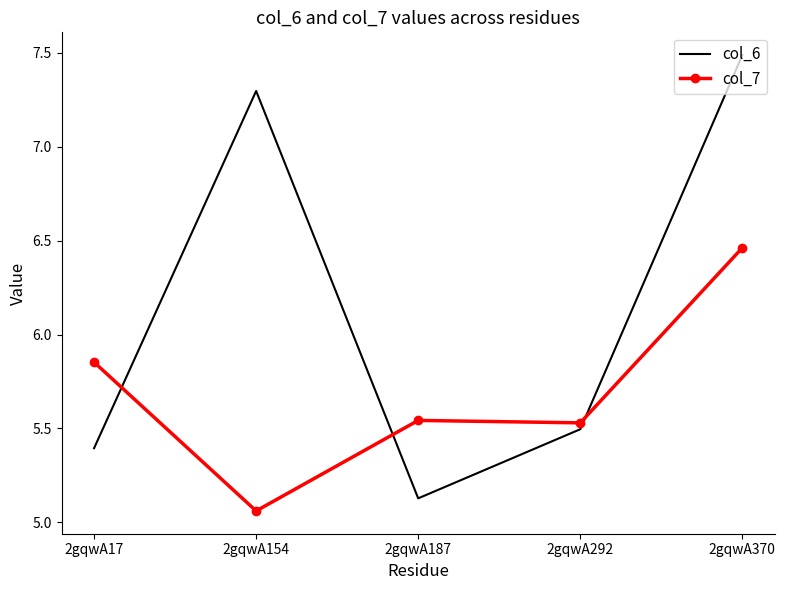

What is the difference between the maximum and minimum values in the col_7 series?

1.4